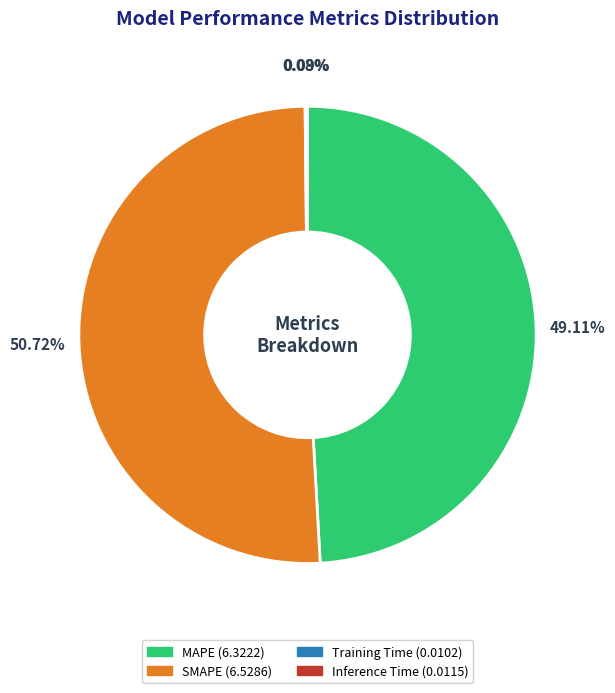

Do MAPE and SMAPE together represent more than half of the pie?

Yes